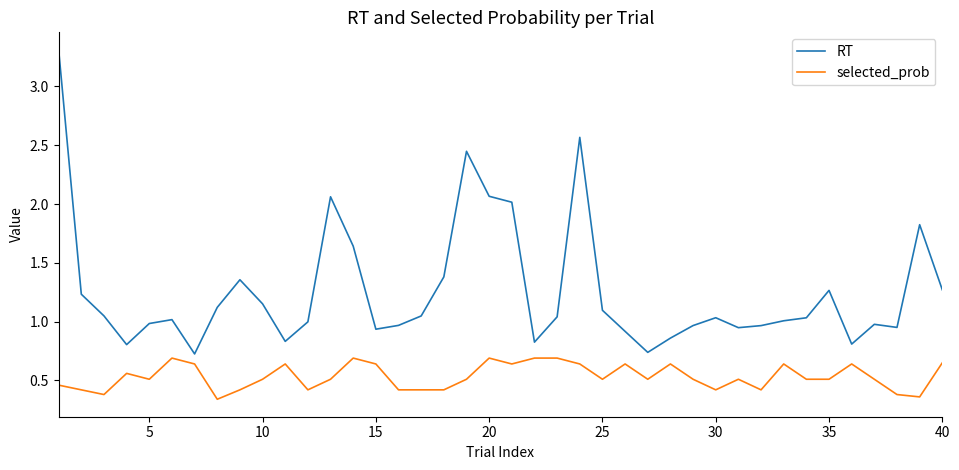

Does the chart have visible grid lines?

No